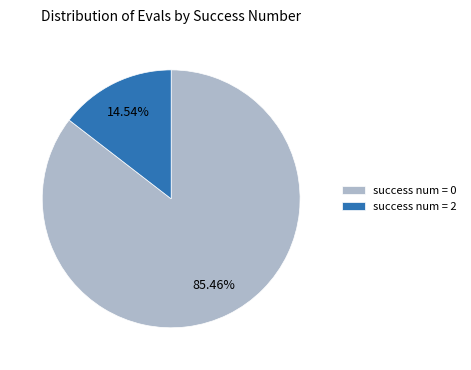

How many segments does this pie chart have?

2